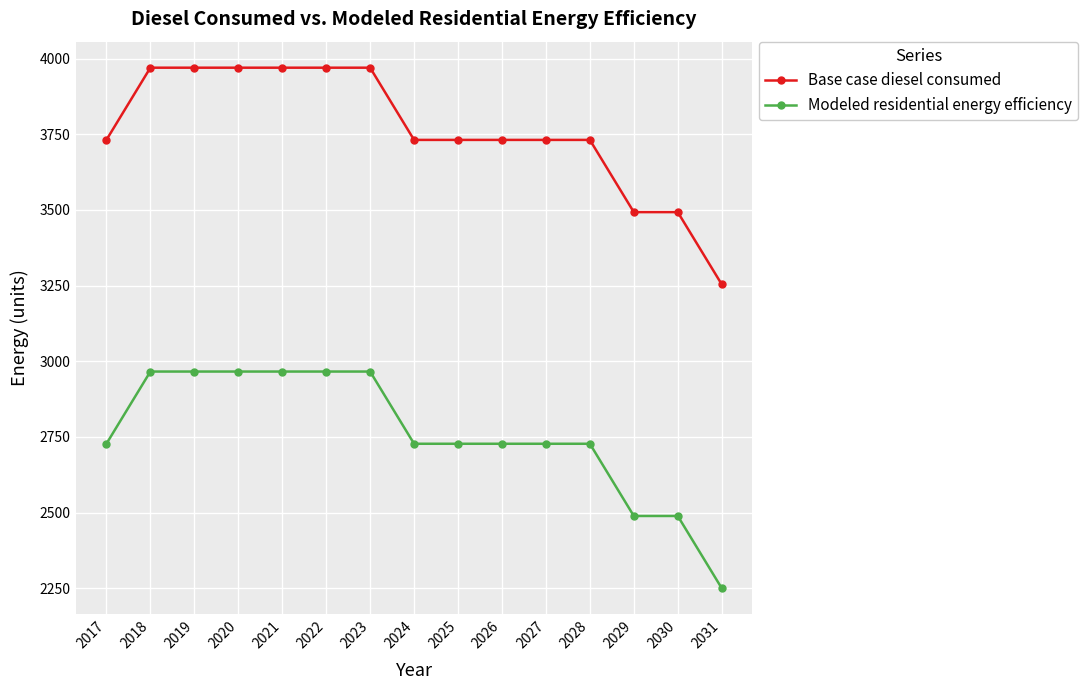

Between 2023 and 2024, which series saw the biggest shift?

Base case diesel consumed